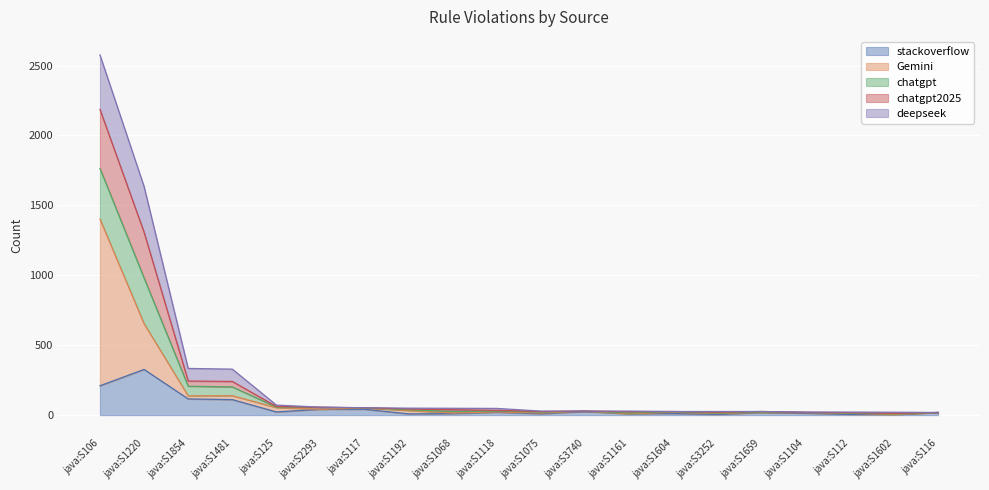

True or false: chatgpt2025 and stackoverflow cross at least once.

False